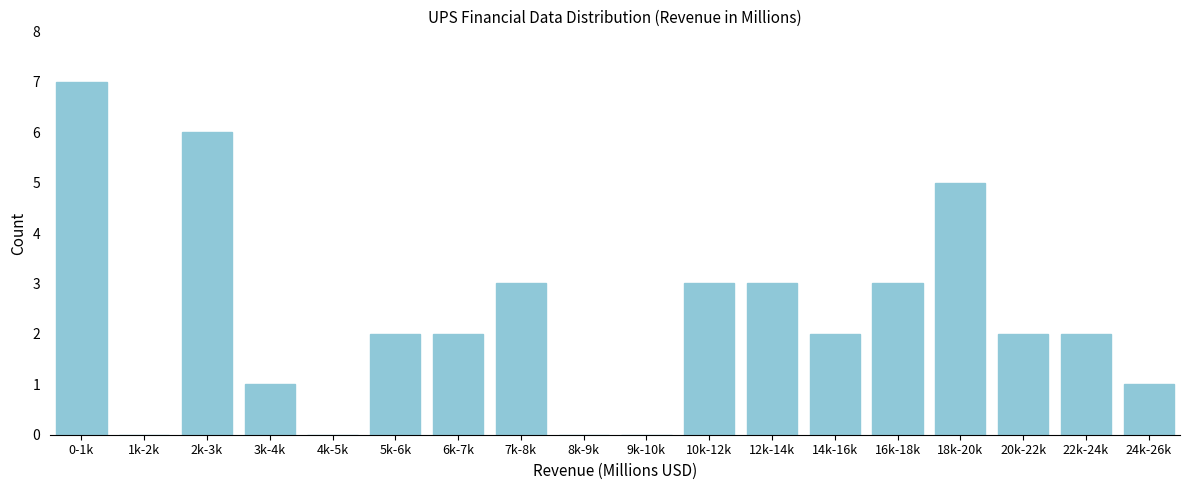

Reading left to right, list all the values displayed in this chart.

0-1k=7	1k-2k=0	2k-3k=6	3k-4k=1	4k-5k=0	5k-6k=2	6k-7k=2	7k-8k=3	8k-9k=0	9k-10k=0	10k-12k=3	12k-14k=3	14k-16k=2	16k-18k=3	18k-20k=5	20k-22k=2	22k-24k=2	24k-26k=1